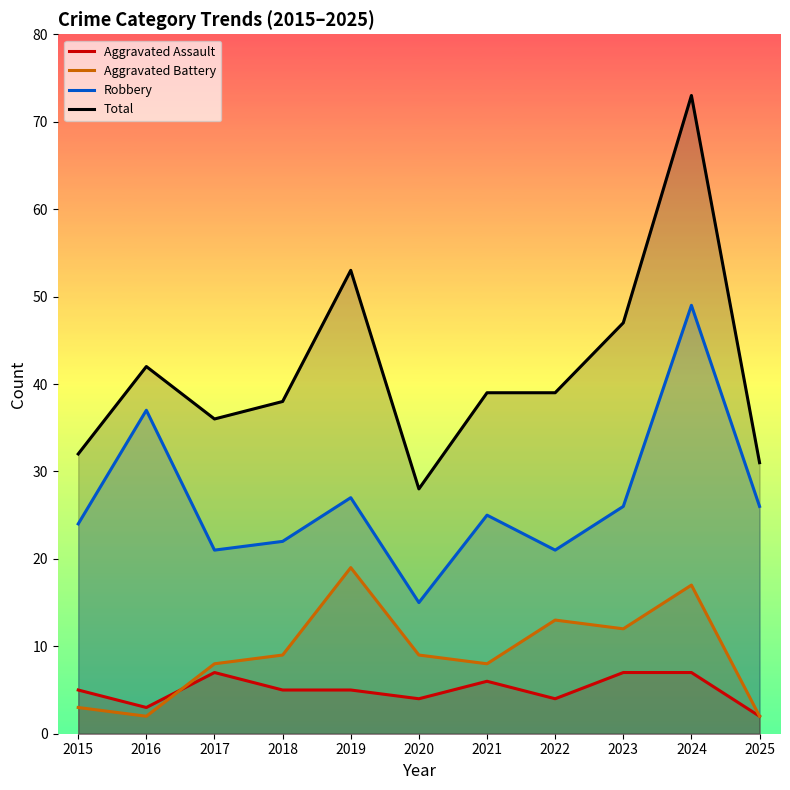

The value of Aggravated Assault at 2025 is 2. True or false?

True